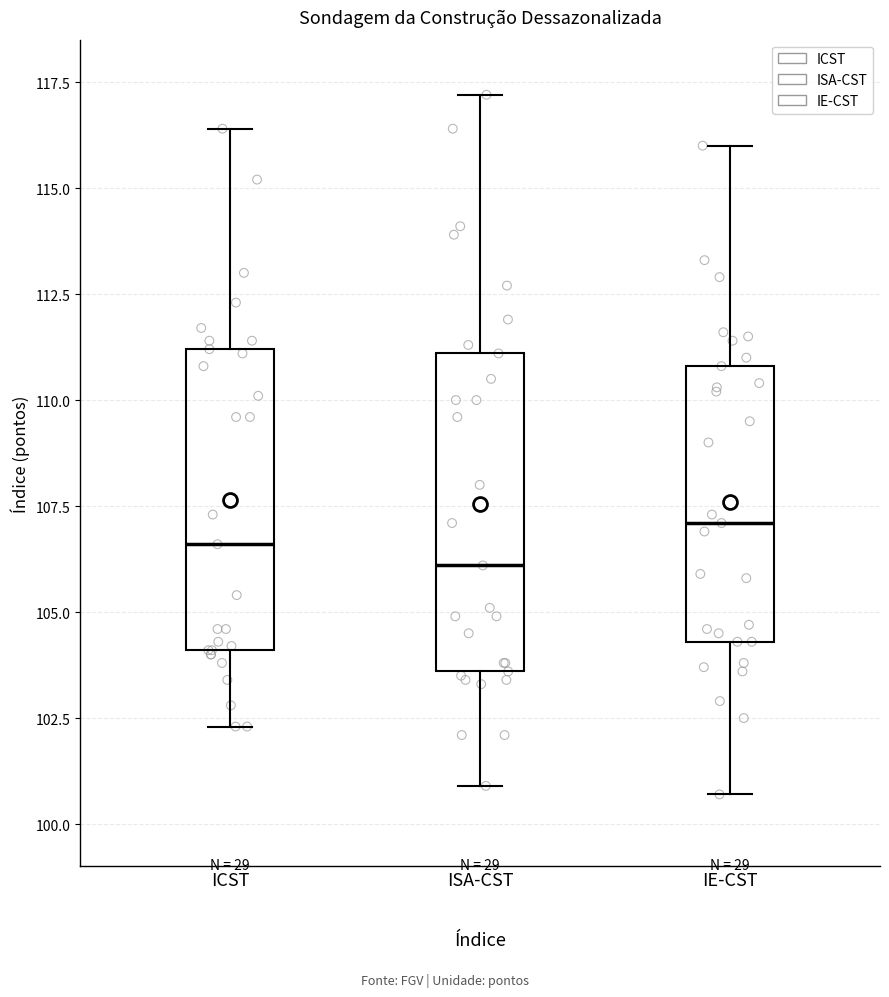

Where does the lower whisker of the box for ISA-CST end on the y-axis? The values are not printed on the chart, so give them approximately, as read against the axis.

101.0